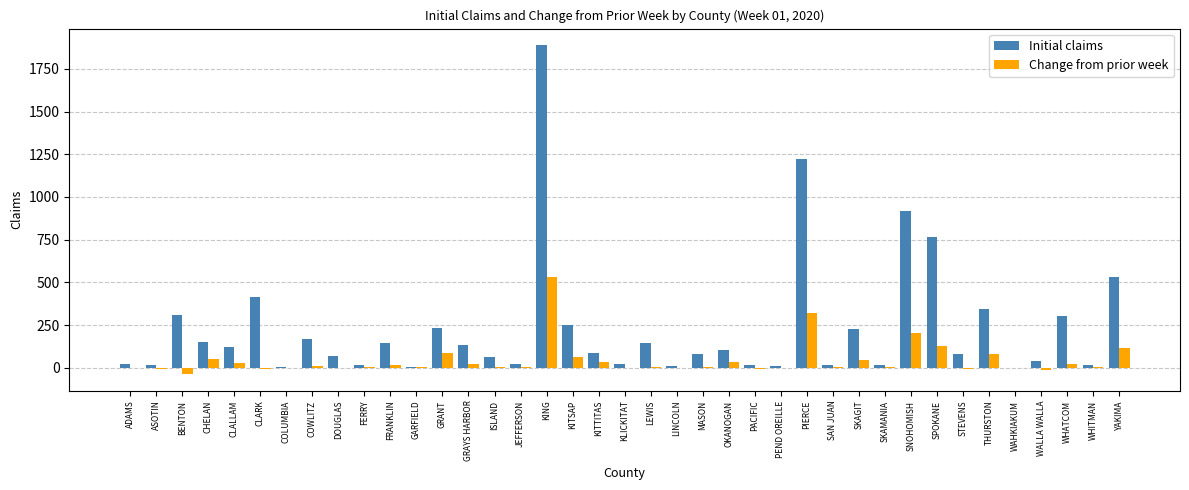

True or false: Initial claims has a value of 168 at COWLITZ.

True